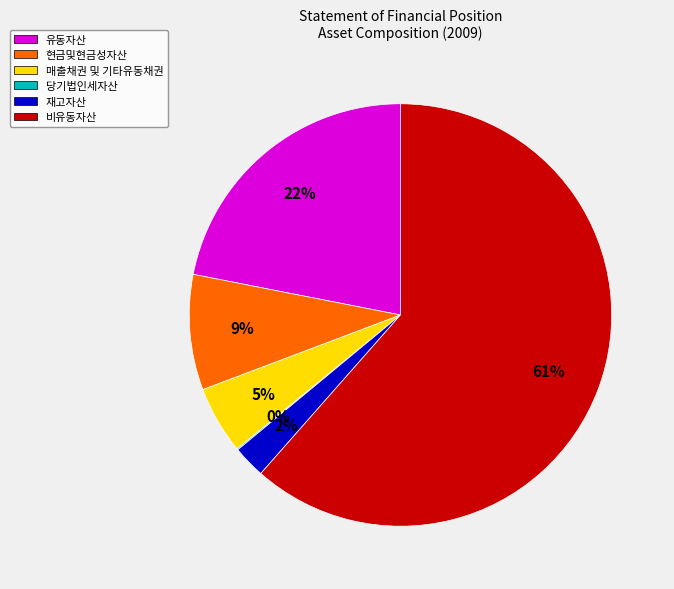

Is the sum of 매출채권 및 기타유동채권 and 현금및현금성자산 greater than half?

No